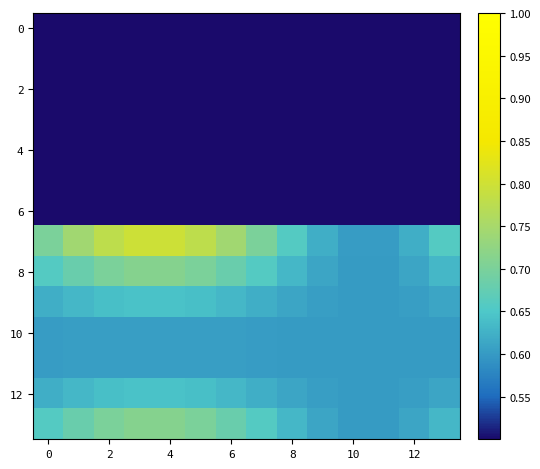

At how many categories does at least one series exceed 0?

14